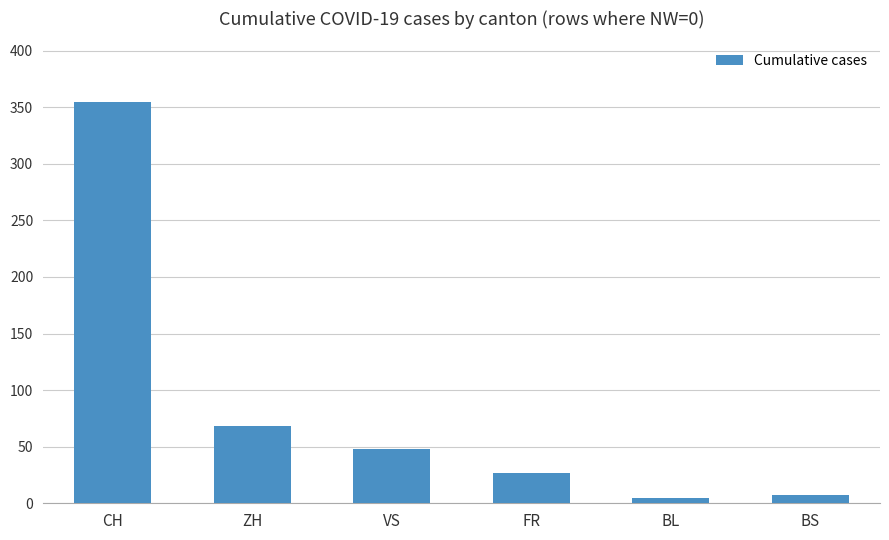

The chart shows a value of 7 at BS. True or false?

True